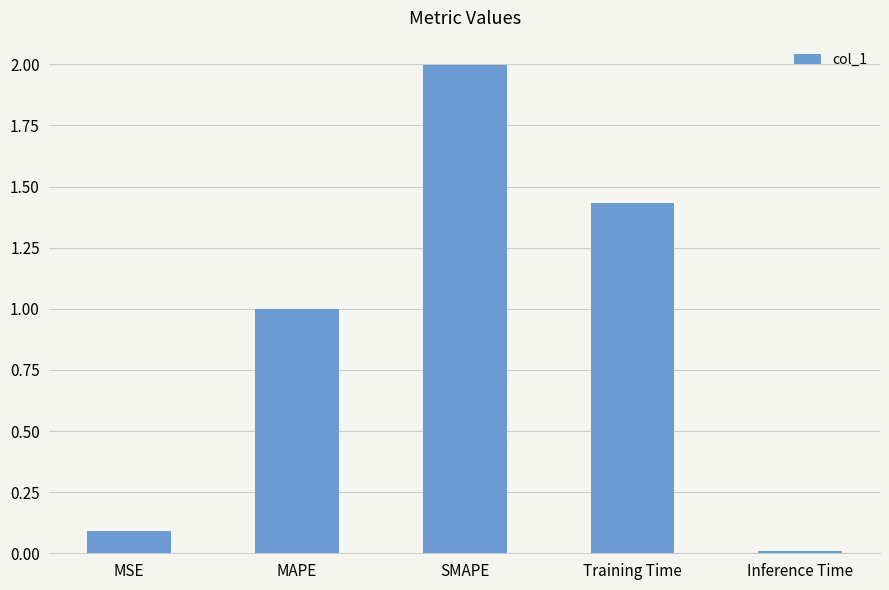

Which has a higher value, MAPE or SMAPE?

SMAPE